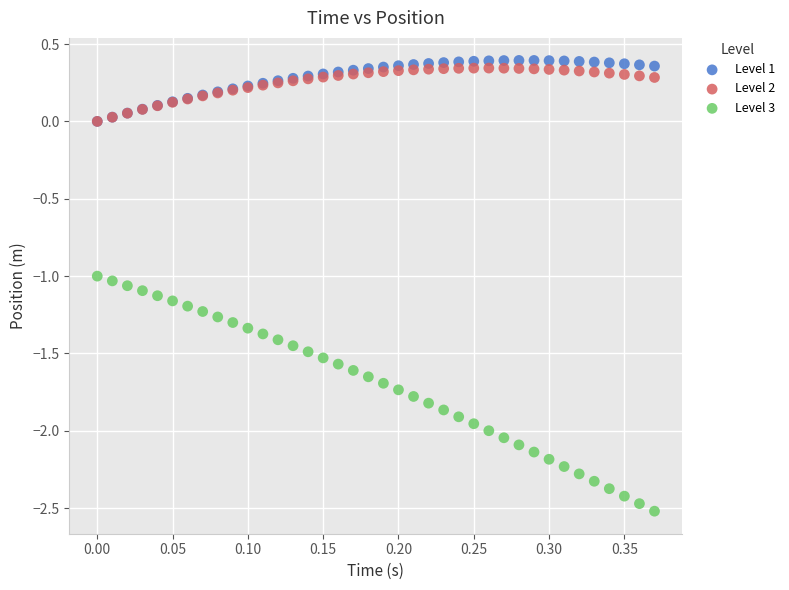

What are all the series names shown in the legend?

Level 1, Level 2, Level 3